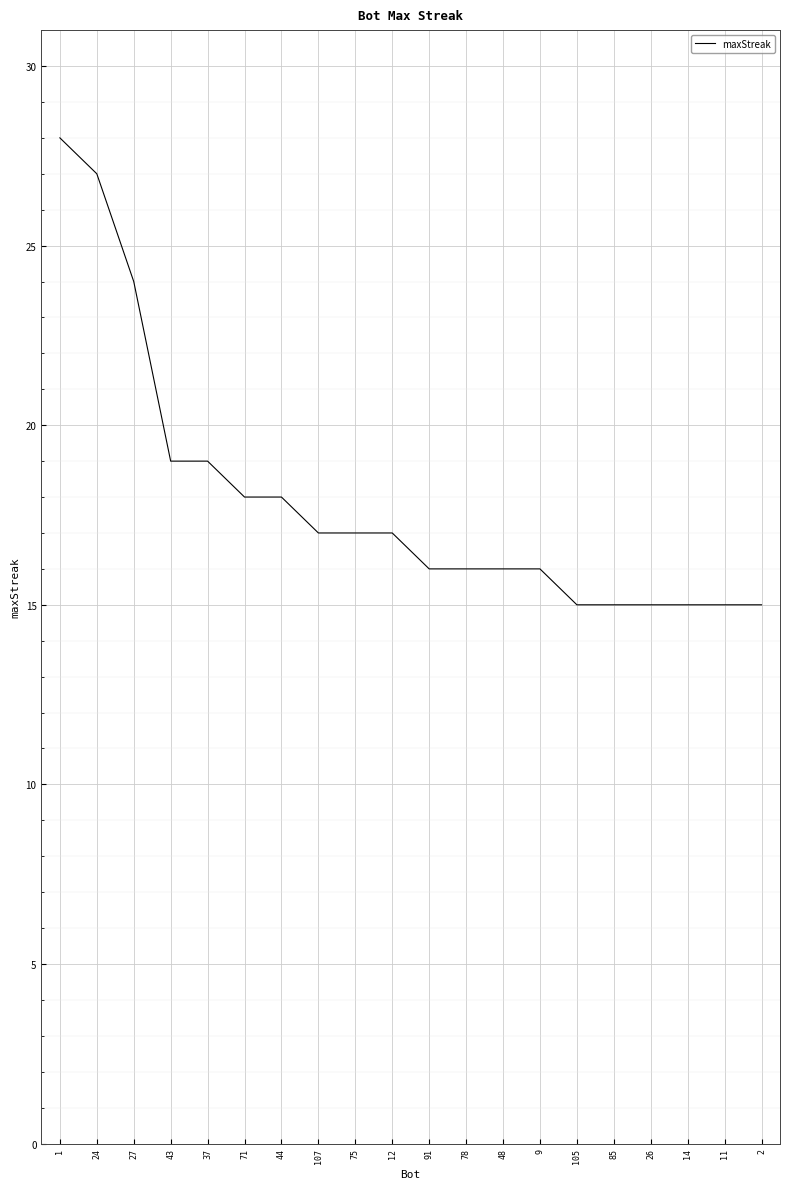

The chart shows a value of 5 at 11. True or false?

False